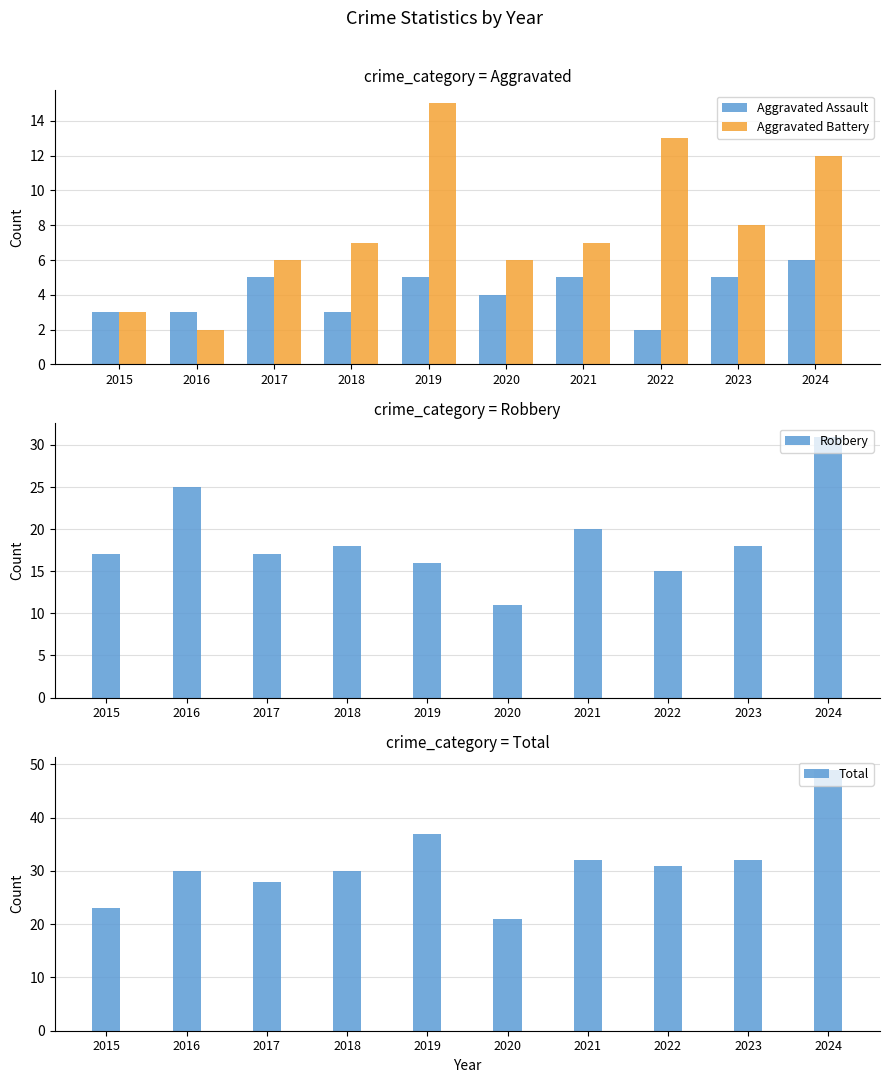

What is the difference between the maximum and minimum values in the Aggravated Assault series?

4